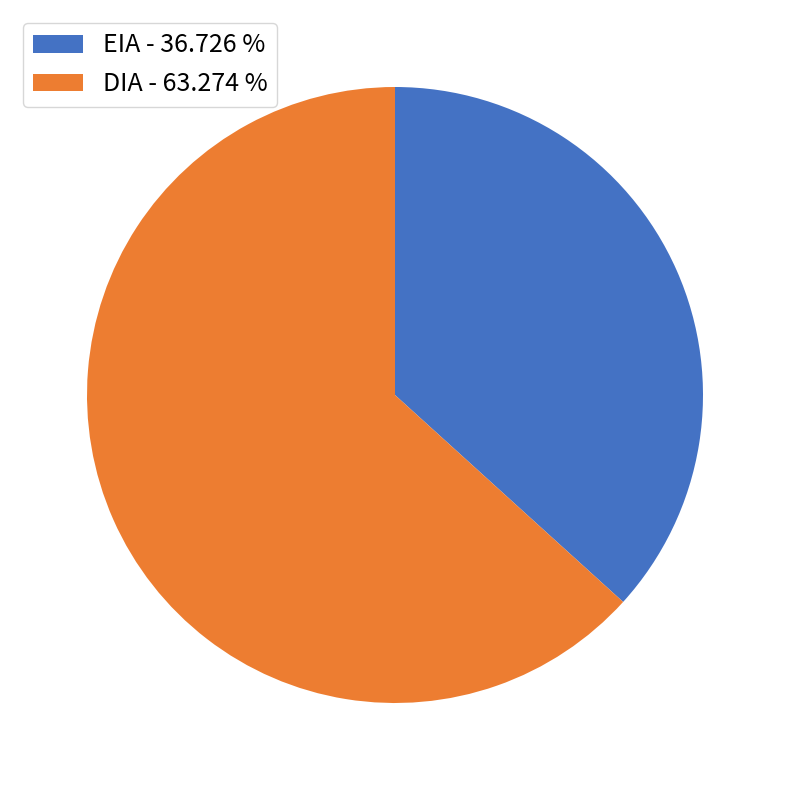

What is the smallest slice in the pie chart?

EIA